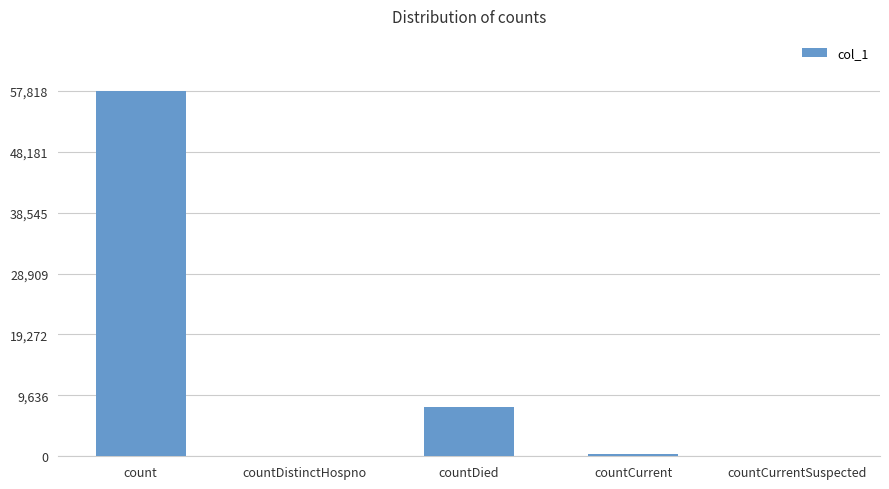

The value at countCurrent is 360. True or false?

True